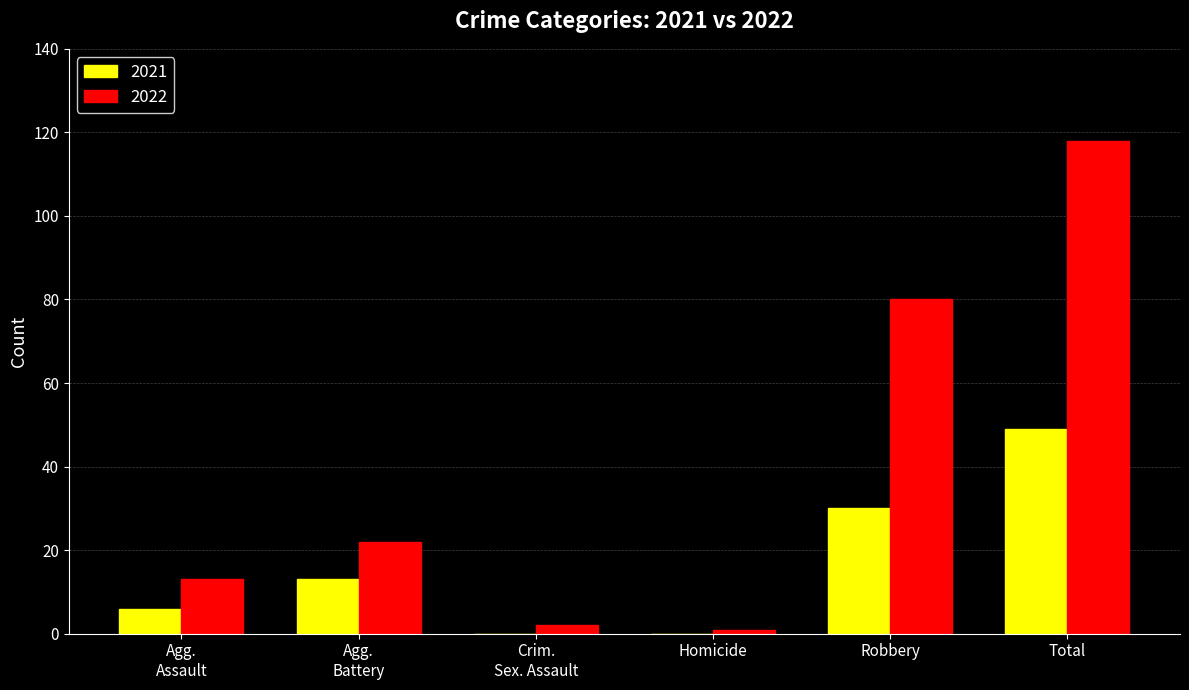

Where is 2021 nearest to the value 24?

Robbery